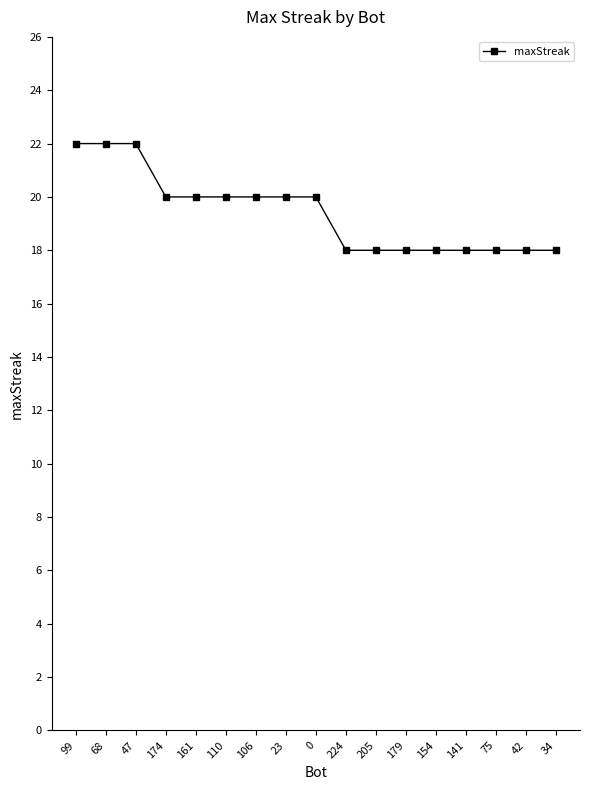

What is the ratio of the value at 99 to the value at 42?

1.2